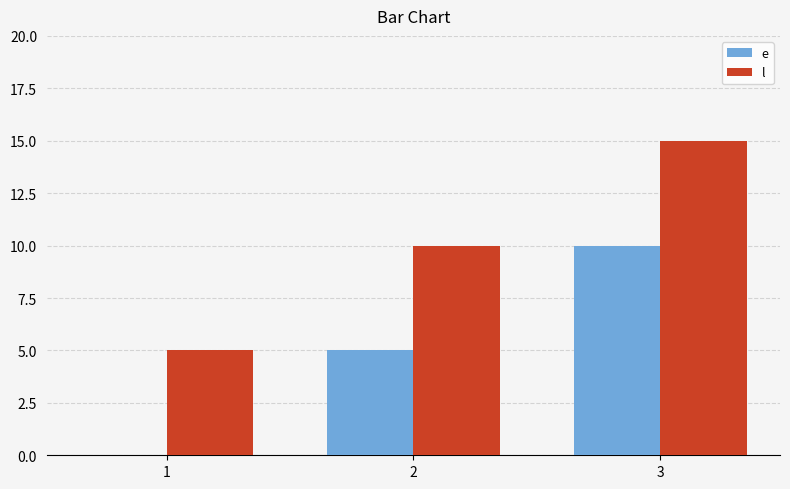

The l series shows 10 at 2. True or false?

True